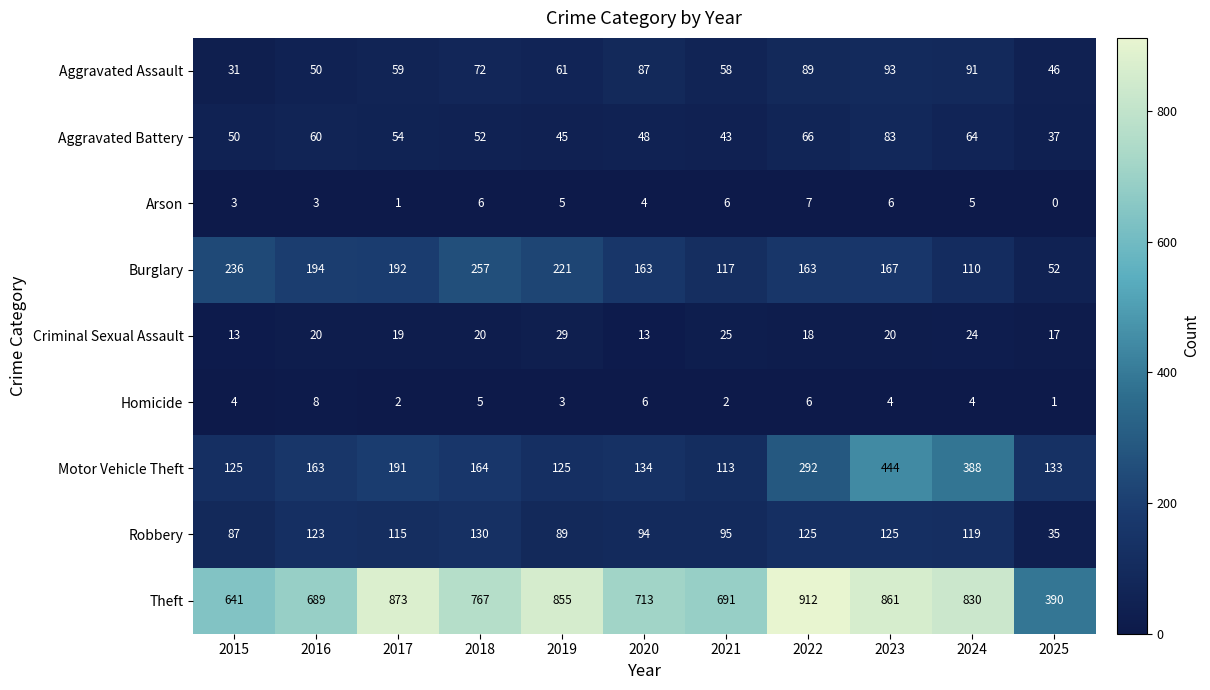

Which category has the highest value across all series?

2022